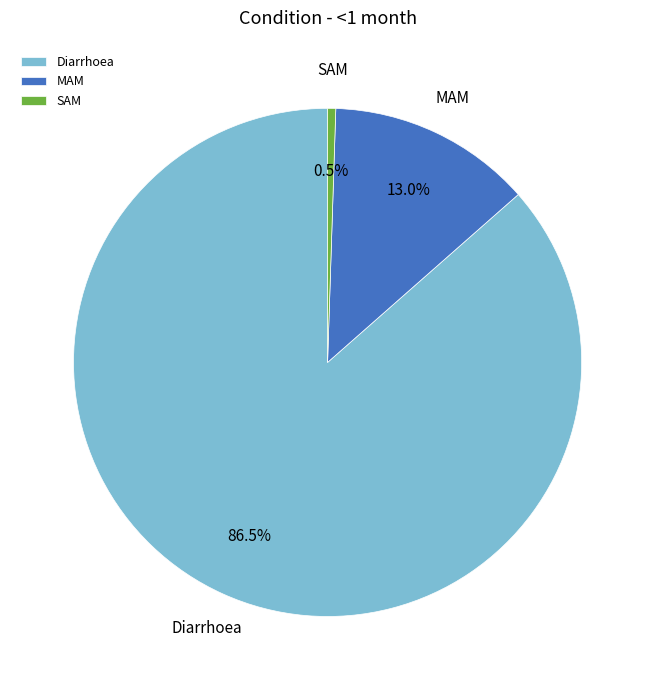

Does any single category account for the majority?

Yes